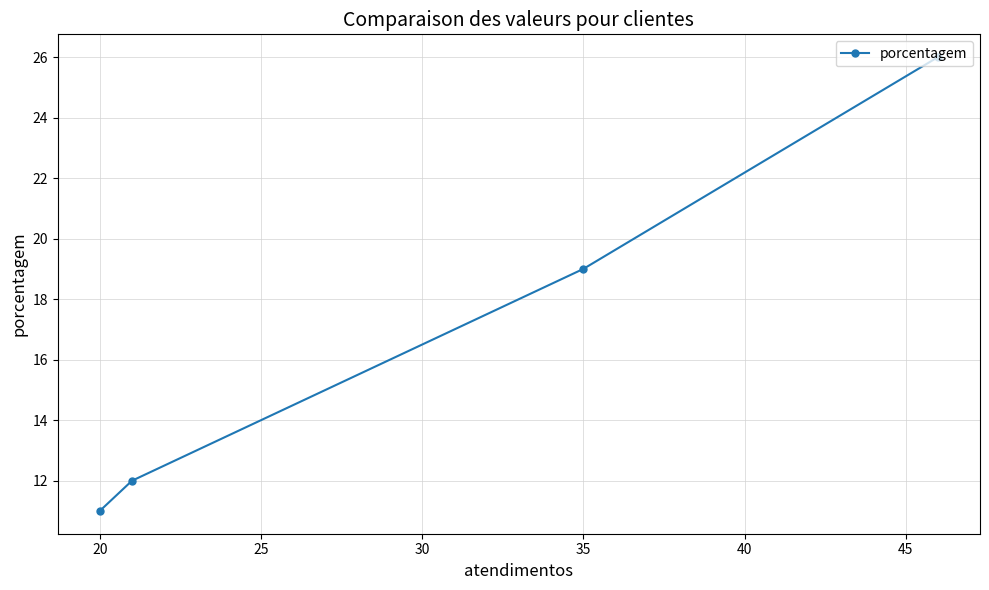

What is the minimum value shown in the chart?

11